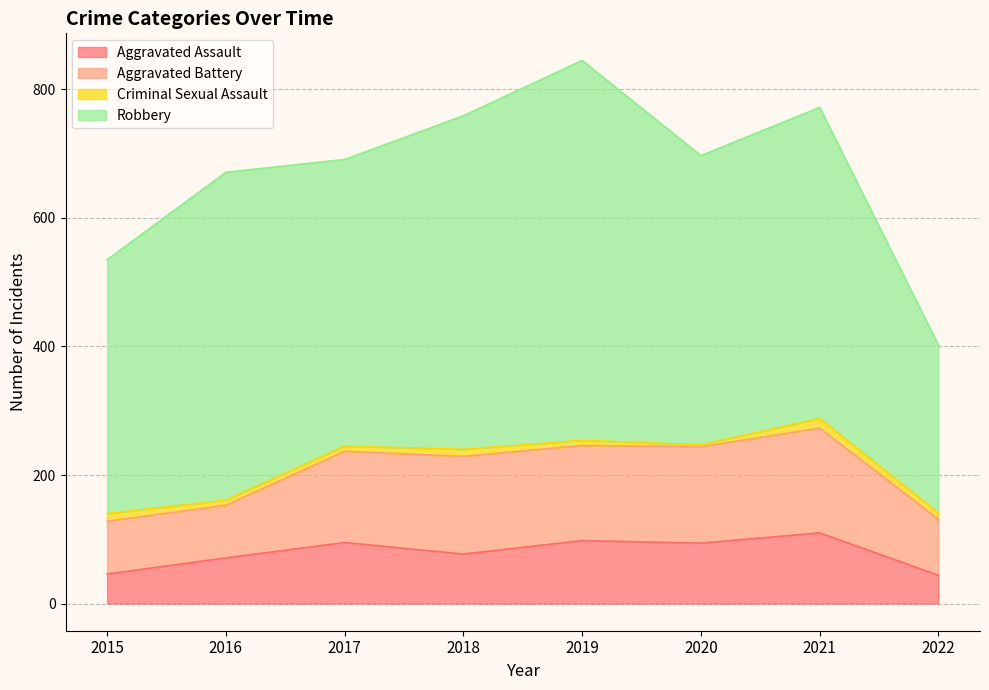

Reading left to right, extract all data points from this chart.

Aggravated Assault: 46	71	95	77	98	94	110	44
Aggravated Battery: 82	82	142	152	148	150	163	87
Criminal Sexual Assault: 12	8	8	11	8	3	15	10
Robbery: 395	510	446	519	591	450	484	261